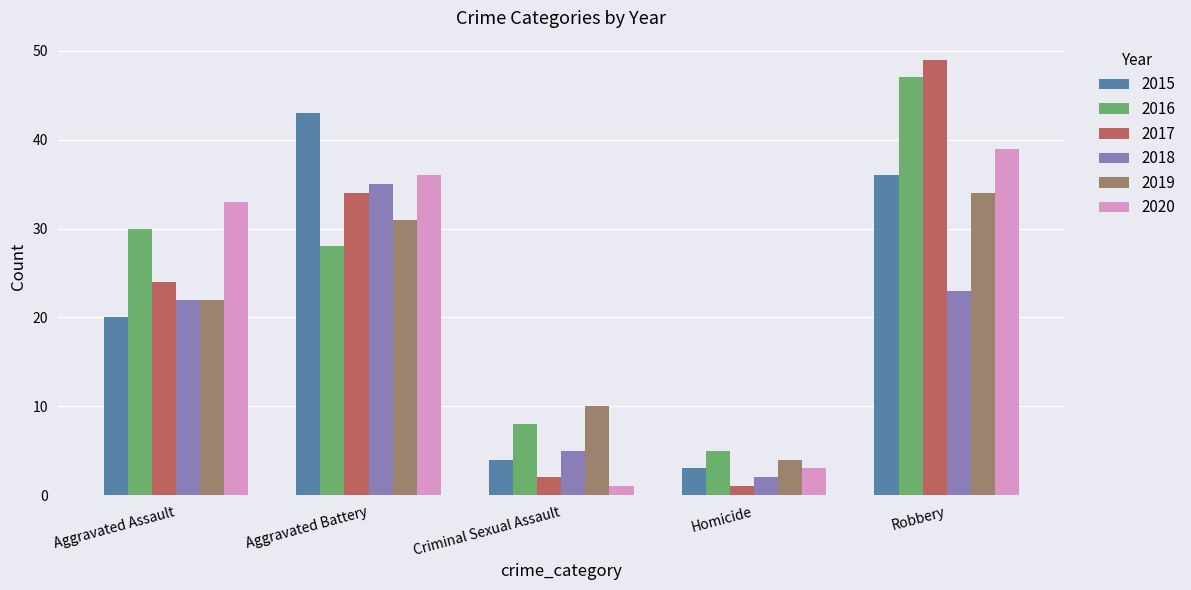

At which label is 2018 closest to 18?

Aggravated Assault